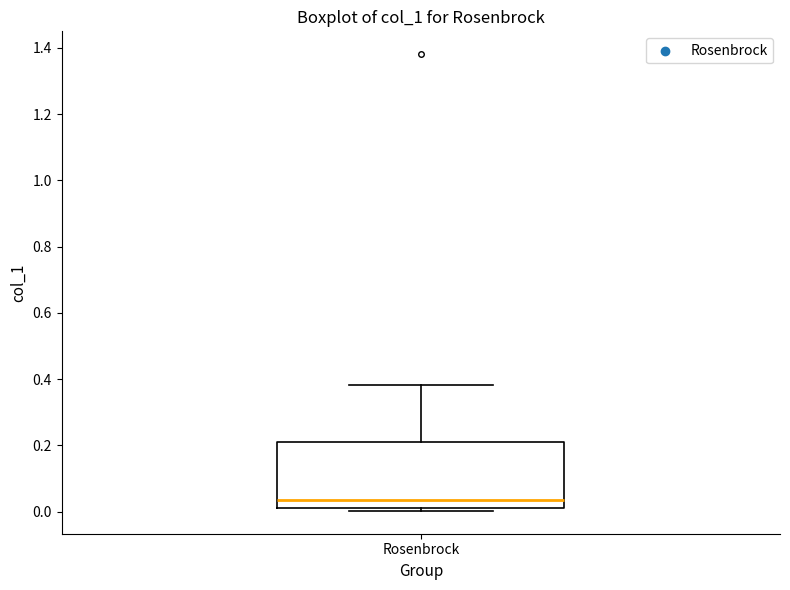

Where is the upper edge of the box for Rosenbrock on the y-axis? The values are not printed on the chart, so give them approximately, as read against the axis.

0.20